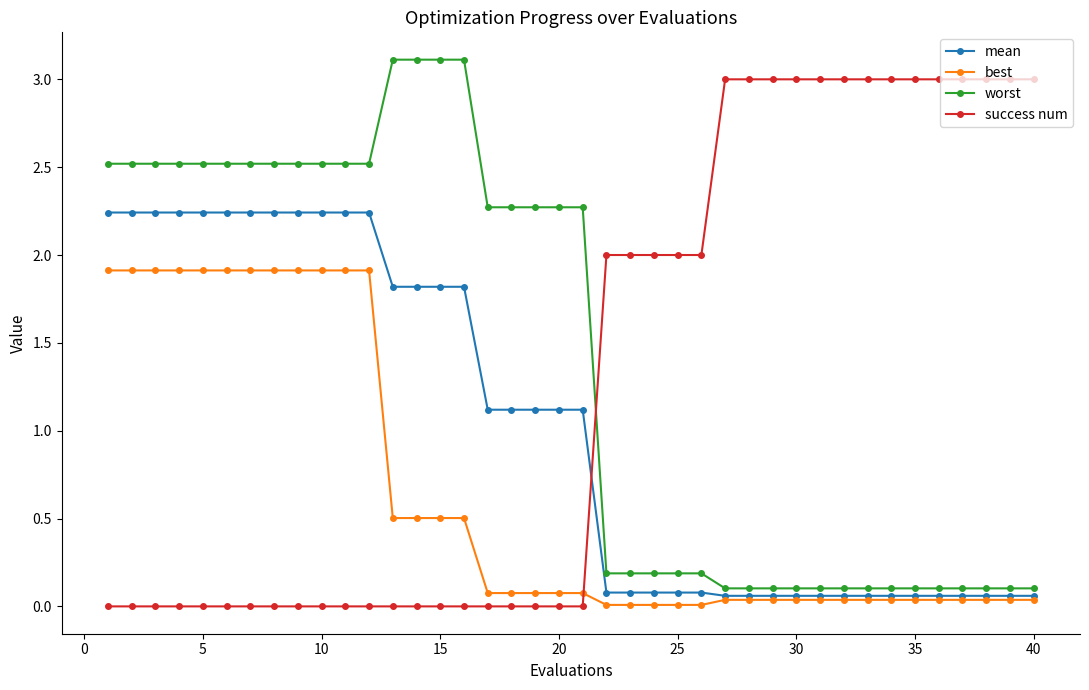

True or false: success num and best intersect in this chart.

True